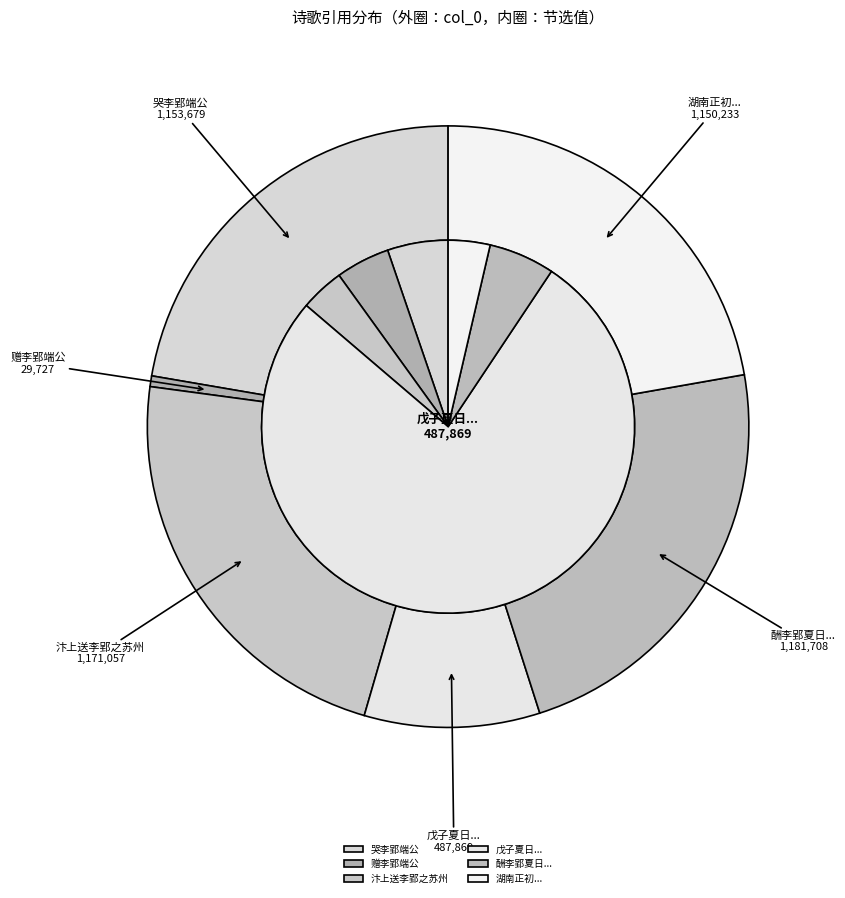

What is the total percentage of 赠李郢端公 and 湖南正初招李郢秀才?

22.8%